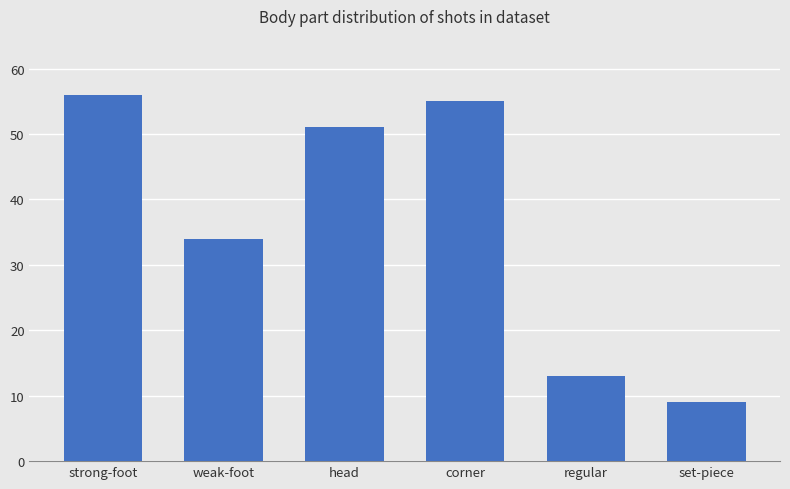

The chart shows a value of 9 at set-piece. True or false?

True